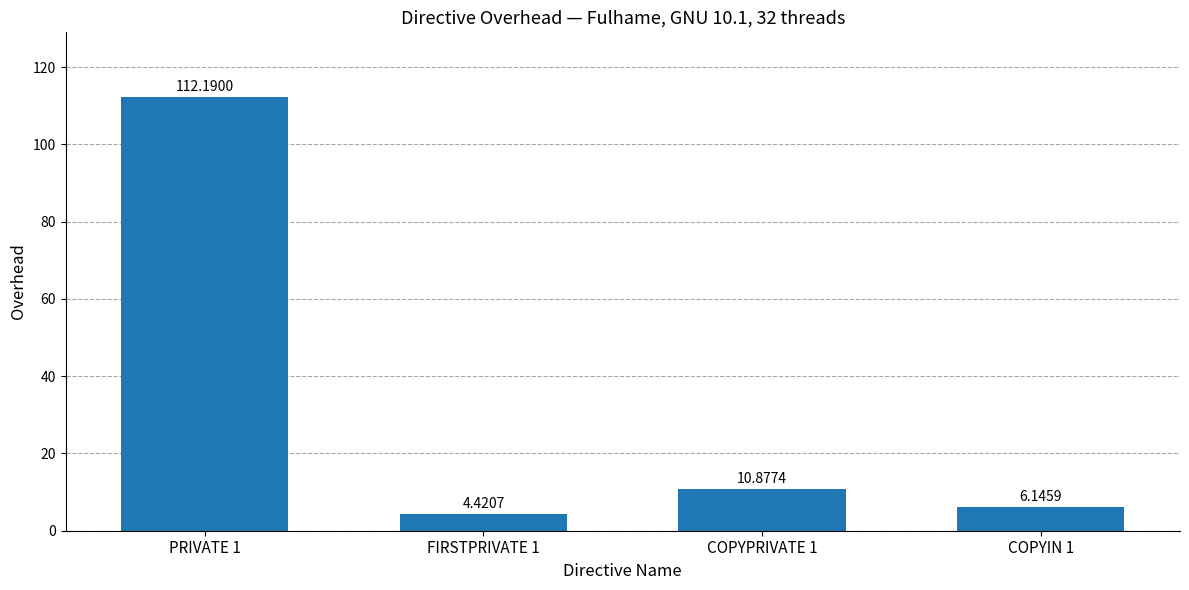

Count the number of data series in this chart.

1